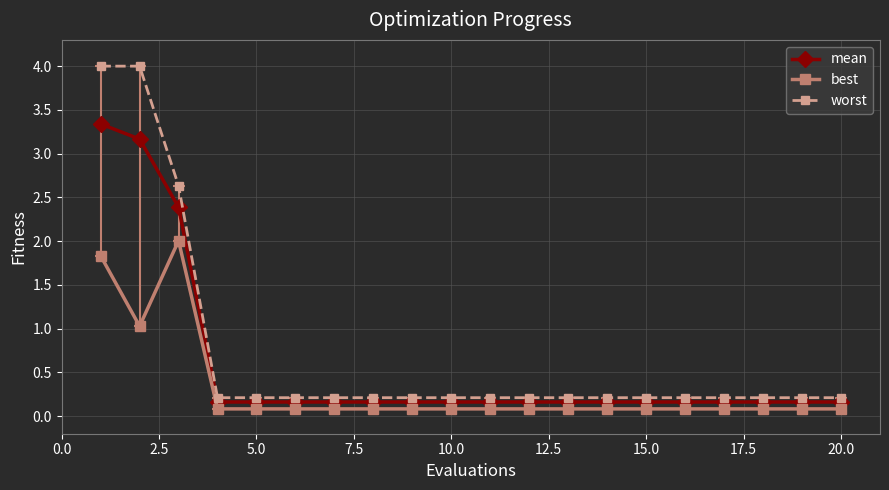

What is the value of the mean point at the 5th from the left?

0.2